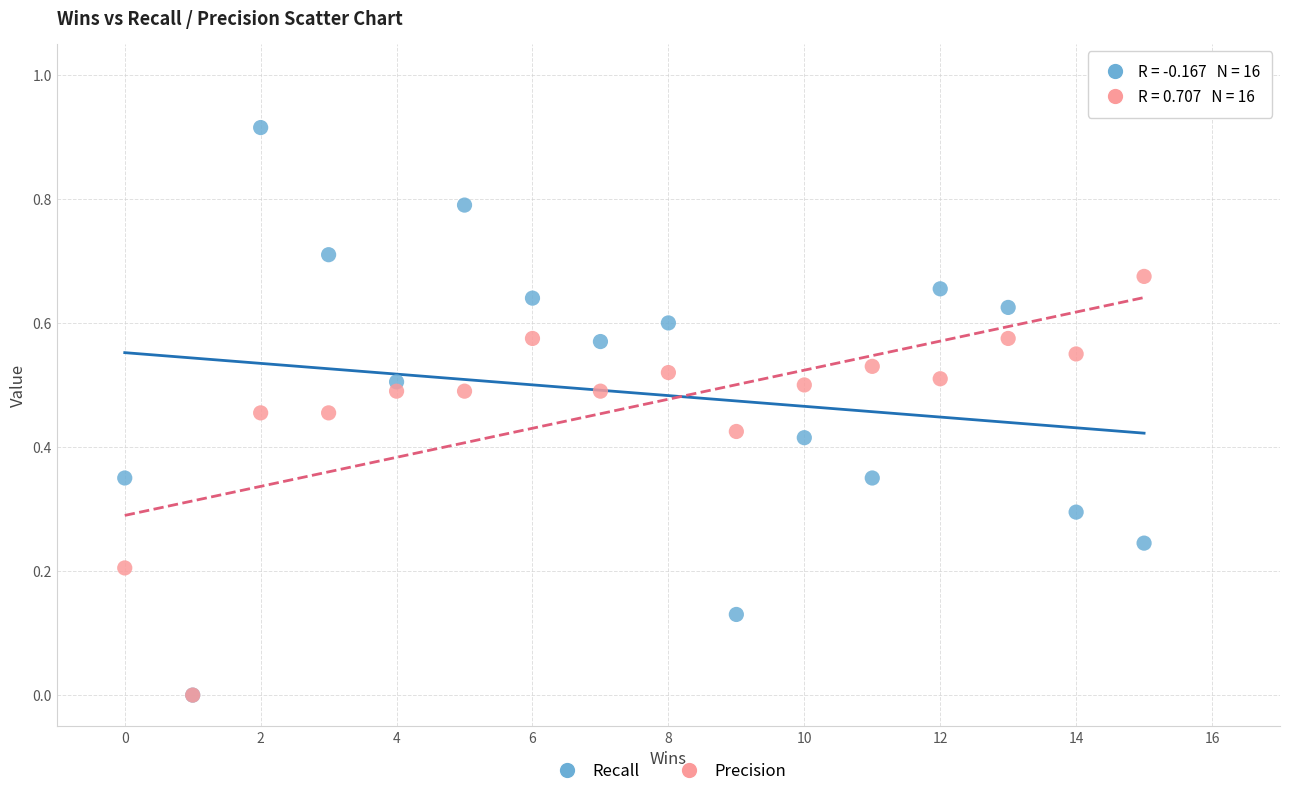

What are all the series names shown in the legend?

Recall, Precision